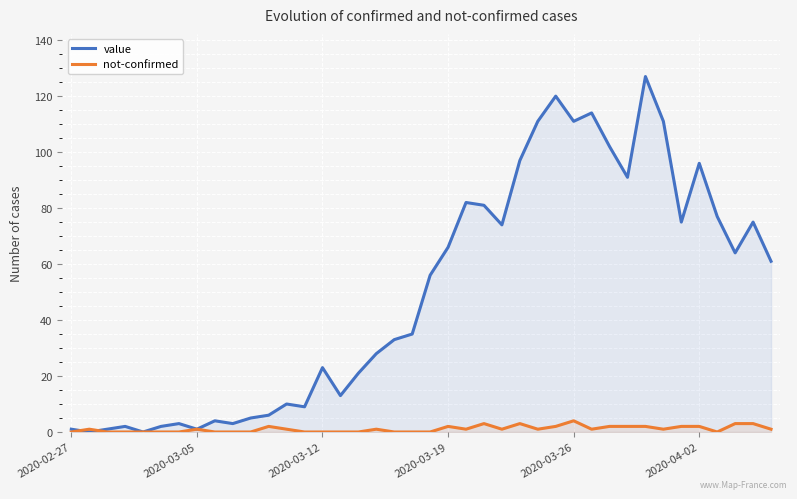

Rank the series by their maximum value, from lowest to highest.

not-confirmed, value